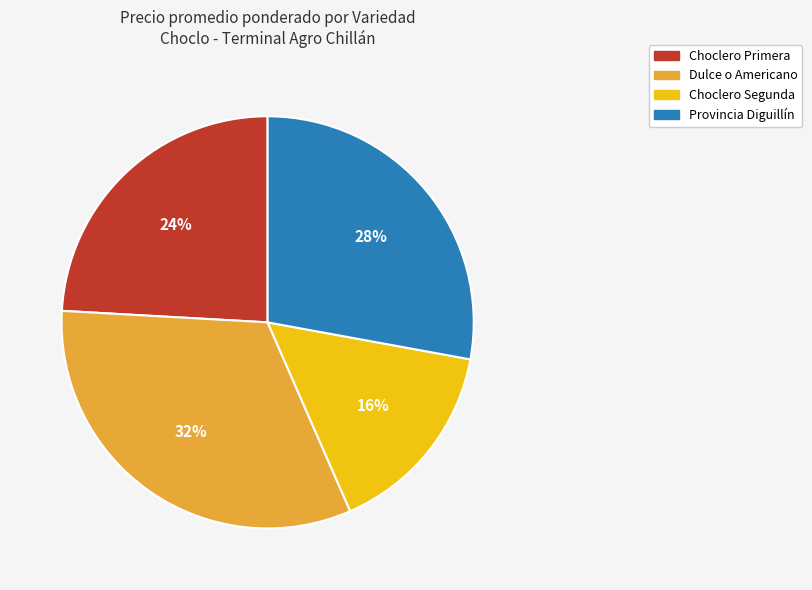

To the nearest percent, what is the average slice percentage?

25%